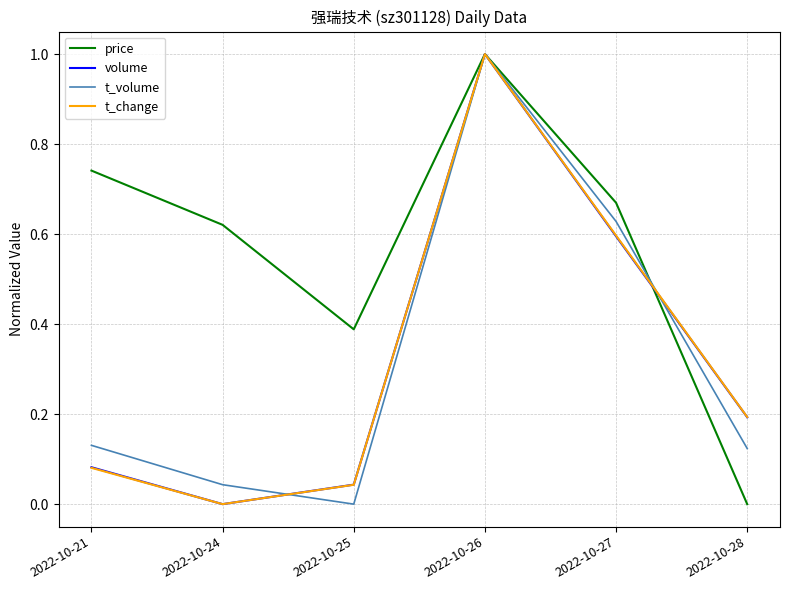

Which series has the largest total across all categories?

price